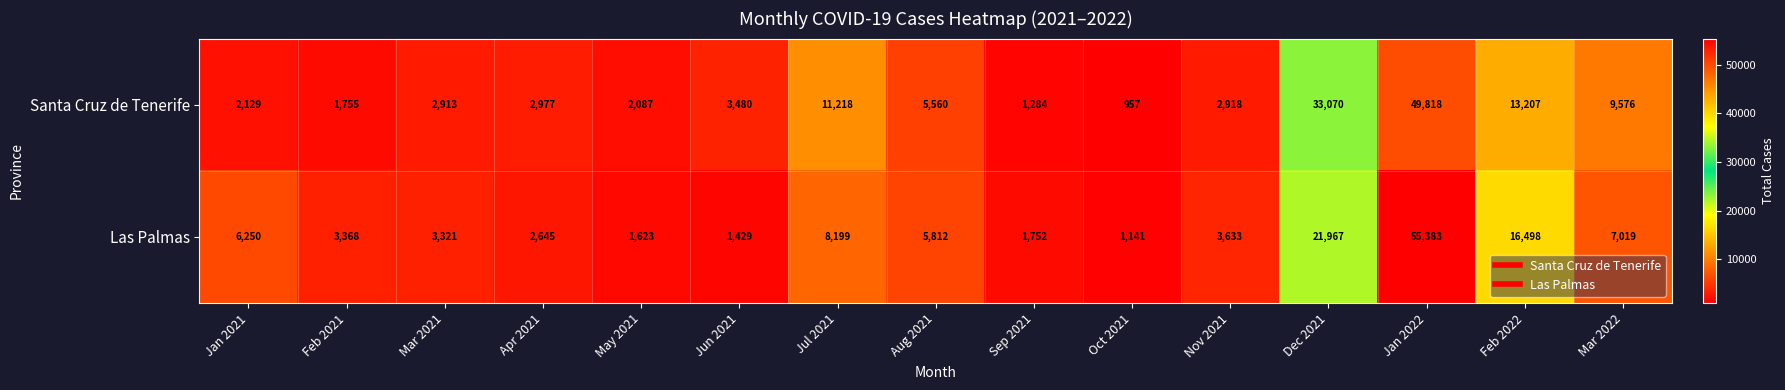

What is the difference between the Santa Cruz de Tenerife values at May 2021 and Mar 2022?

7489